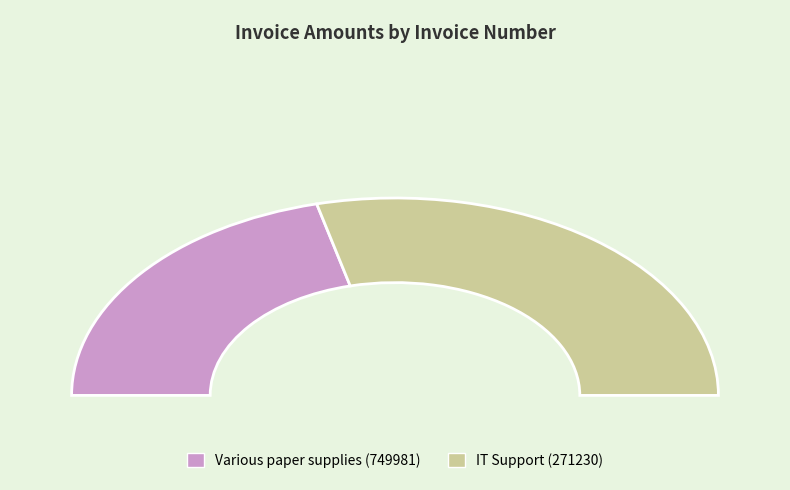

What is the smallest slice in the pie chart?

749981